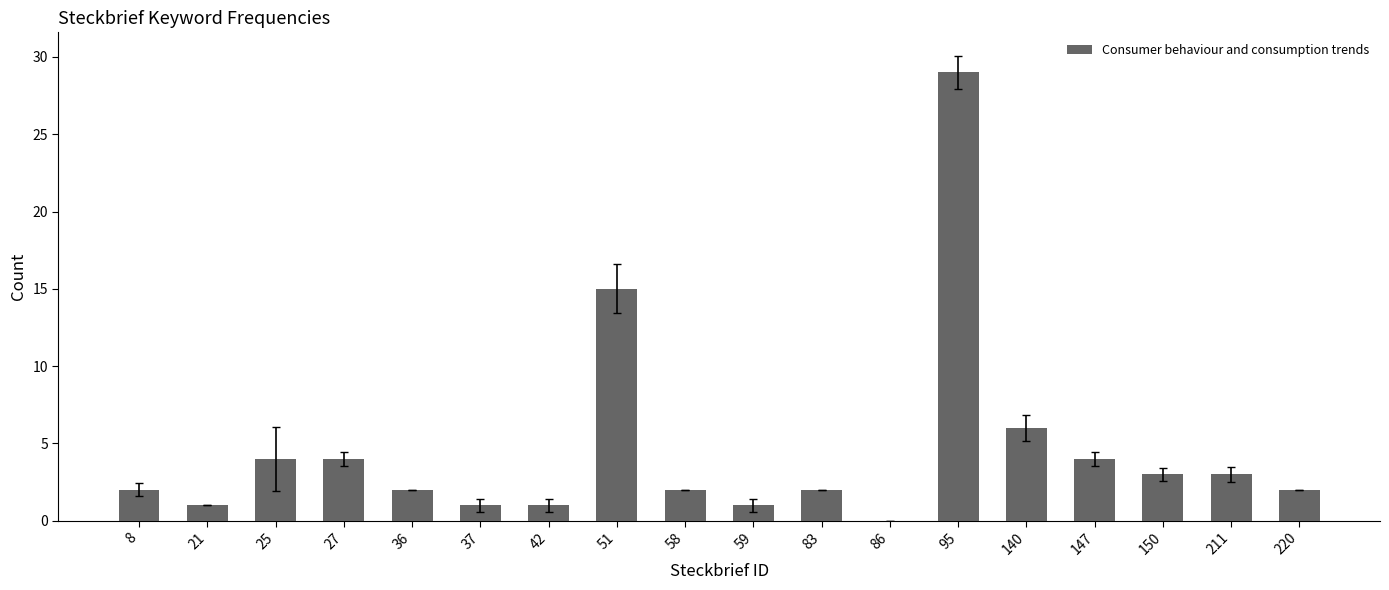

What is the sum of all values?

82